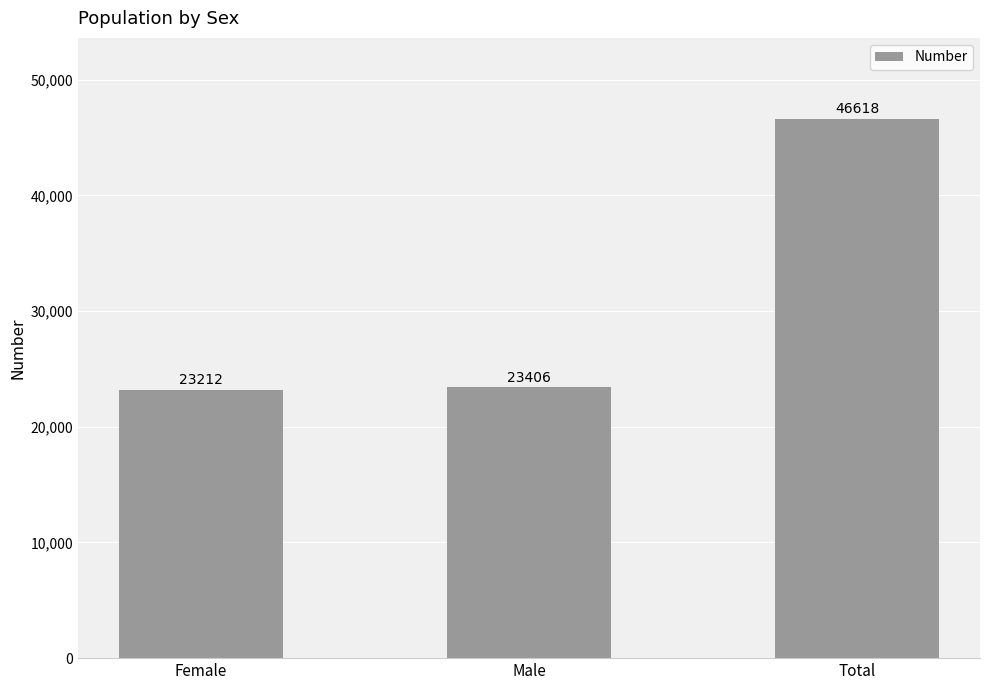

Where is the data nearest to the value 34915?

Male